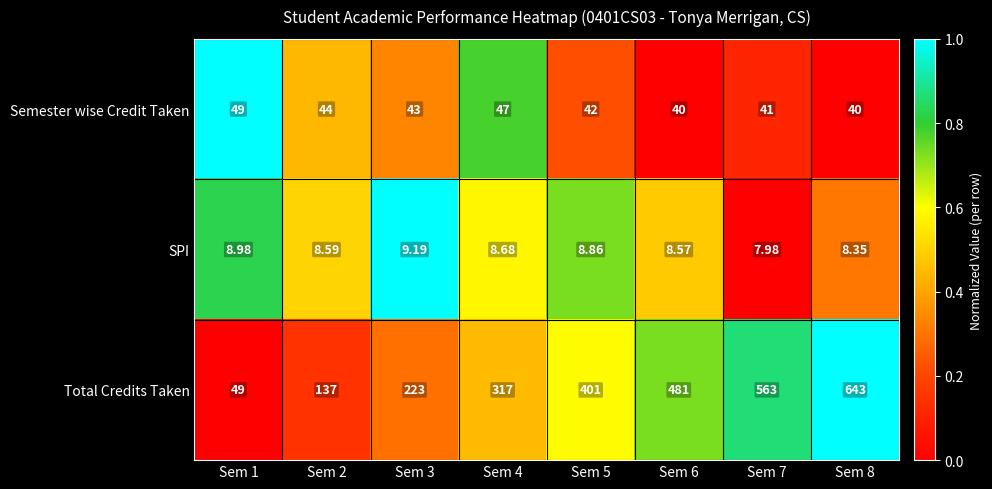

Is the value of Total Credits Taken at Sem 8 greater than the value of SPI at Sem 2?

Yes